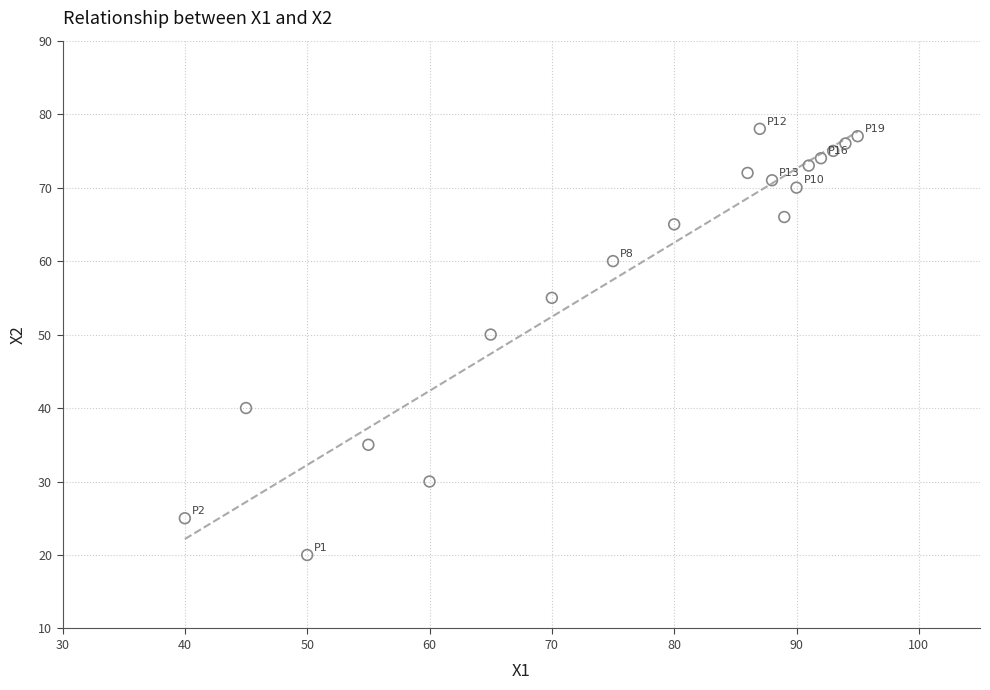

What Y value in the scatter plot is closest to 49?

50